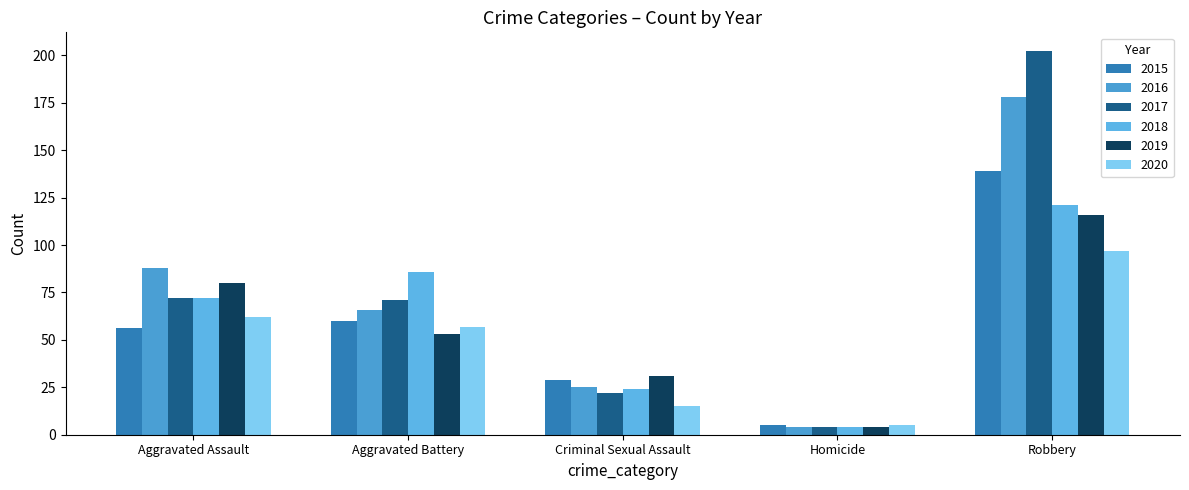

Count the number of data series in this chart.

6